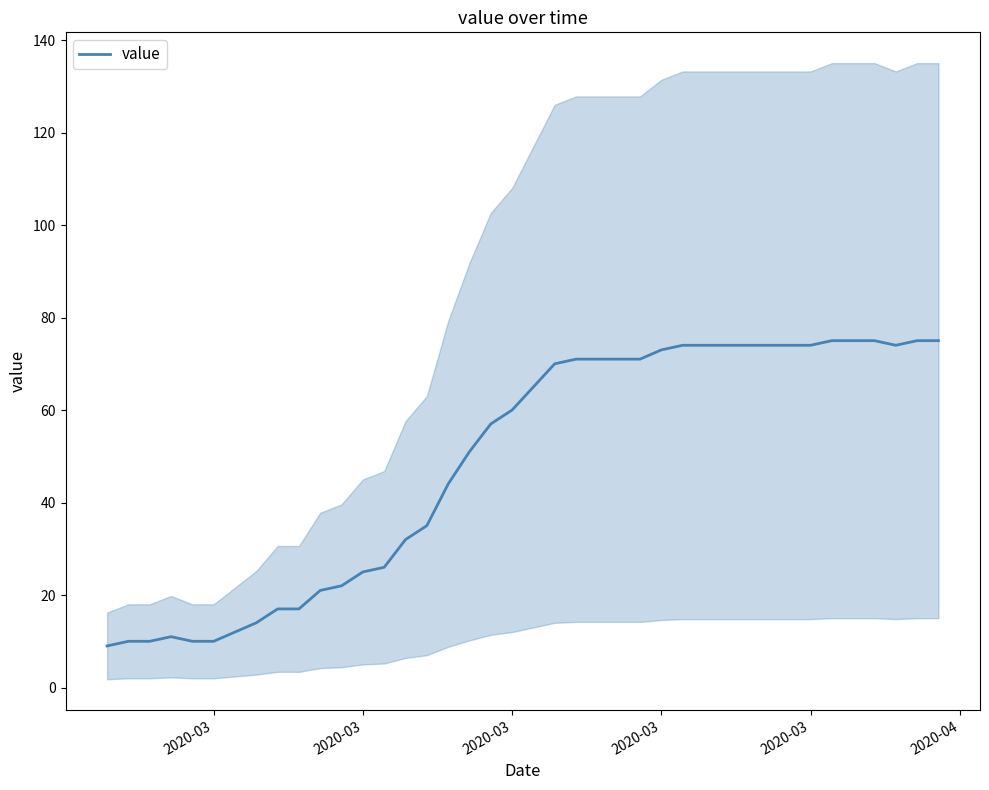

How many interior local valleys (lower than both neighbors) does the data have?

1